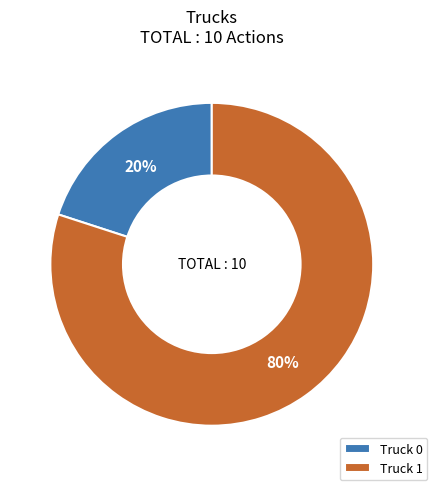

The Truck 1 slice represents 80% of the pie. True or false?

True